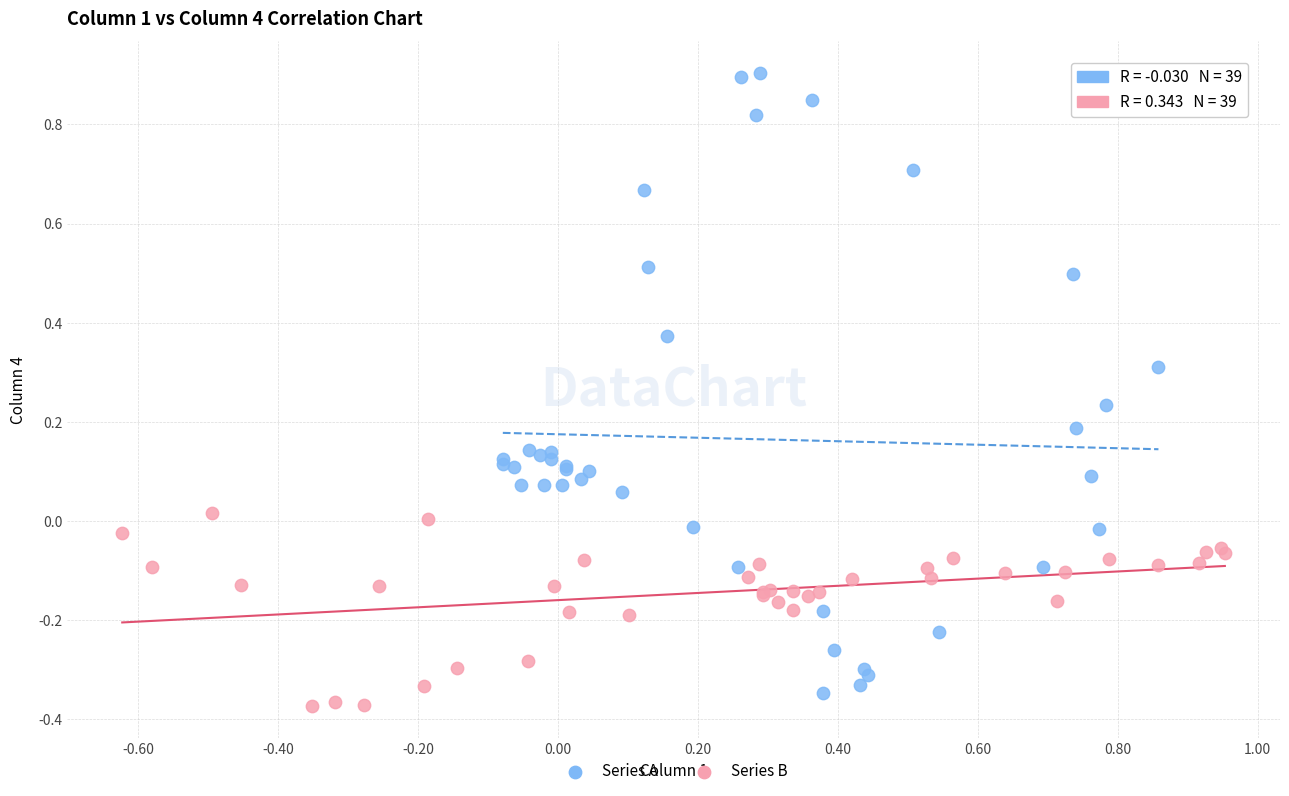

Which series has the widest spread of Y values?

Series A